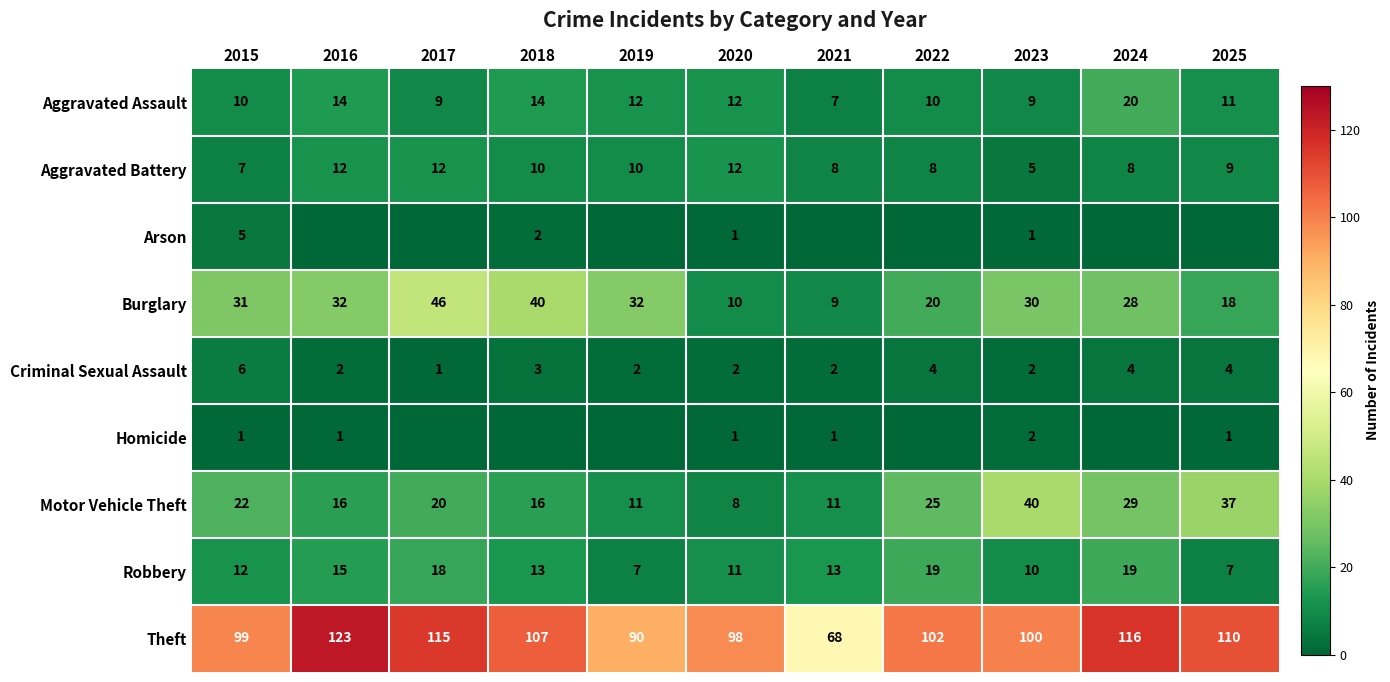

What is the difference between the highest and lowest values at 2025?

110